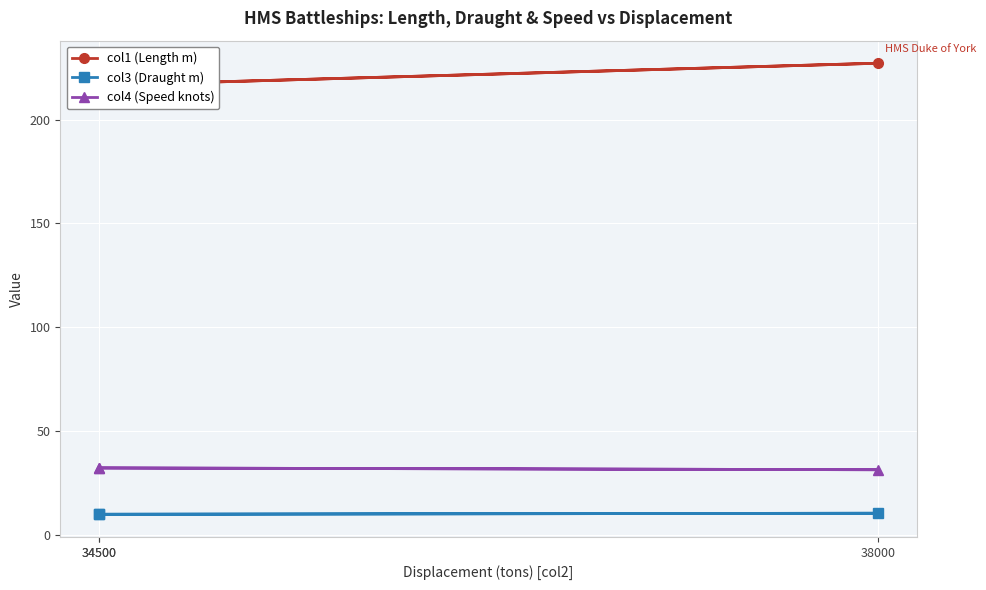

At which category is the sum across all series the highest?

38000